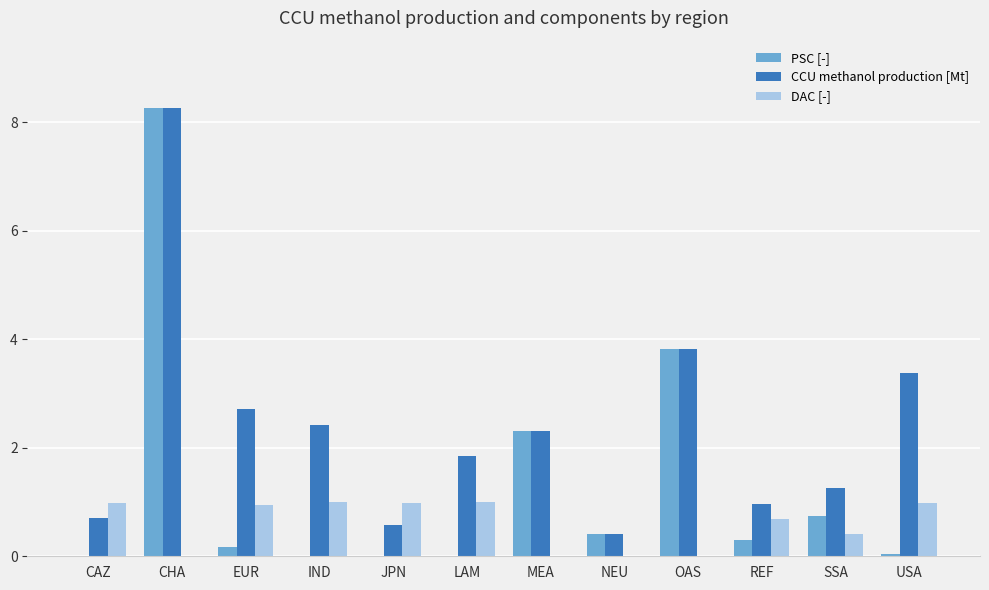

What is the highest value of the CCU methanol production [Mt] series?

8.3